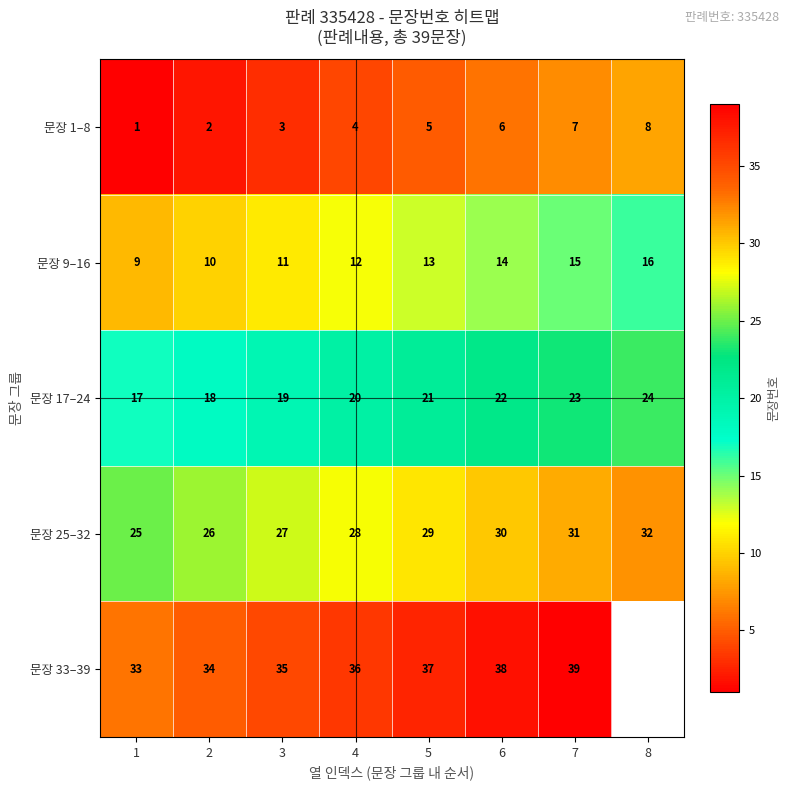

What is the spread (max minus min) of values at 8?

24.0